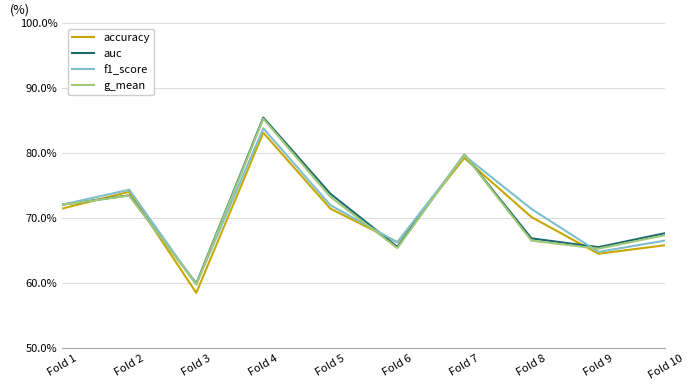

Rank the series at Fold 6 from lowest to highest value.

g_mean, auc, accuracy, f1_score